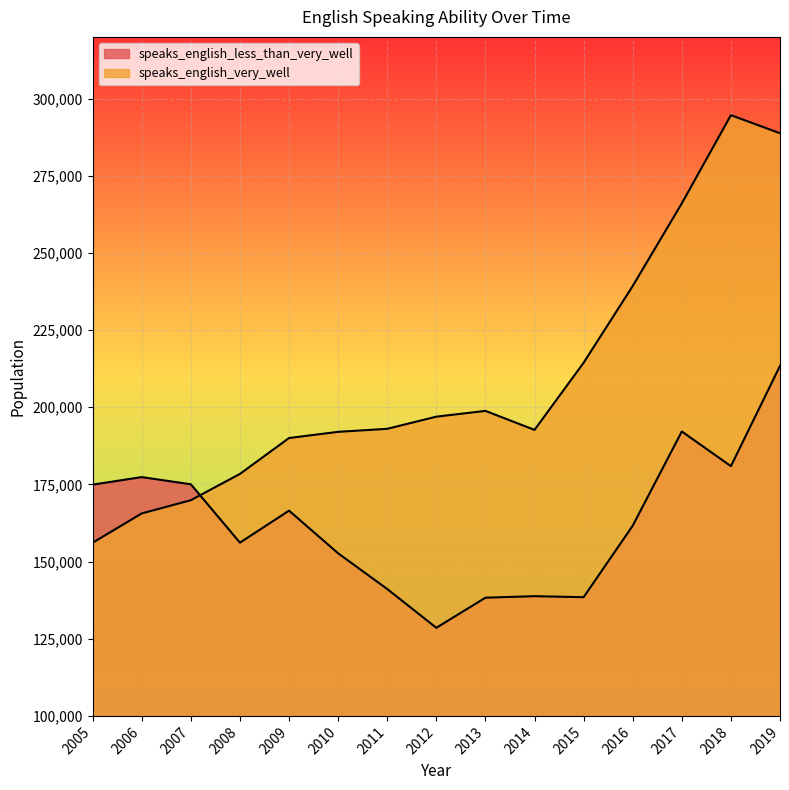

Rank the series by their average value, from lowest to highest.

speaks_english_less_than_very_well, speaks_english_very_well